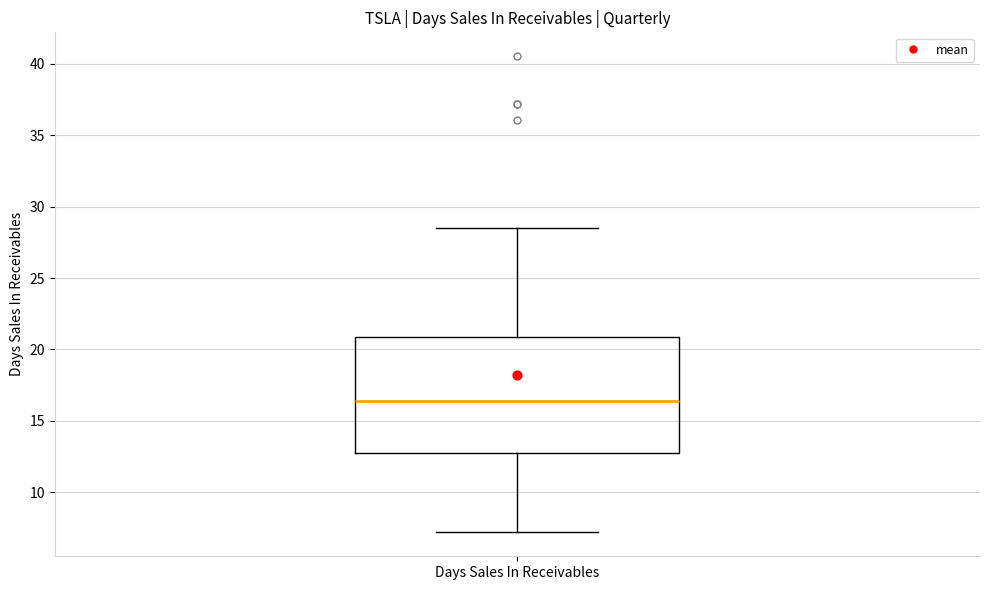

Transcribe this box plot: give where the median line is, the range the box spans, and where the two whiskers end, as read against the y-axis. The values are not printed on the chart, so give them approximately, as read against the axis.

median 16.5, box 13.0 to 21.0, whiskers 7.0 to 28.5